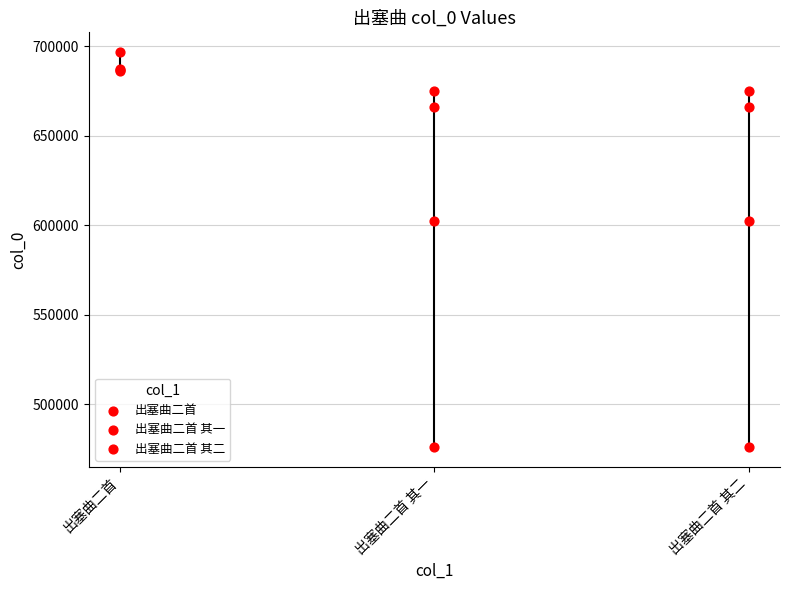

Which series contains the lowest Y value?

出塞曲二首 其一